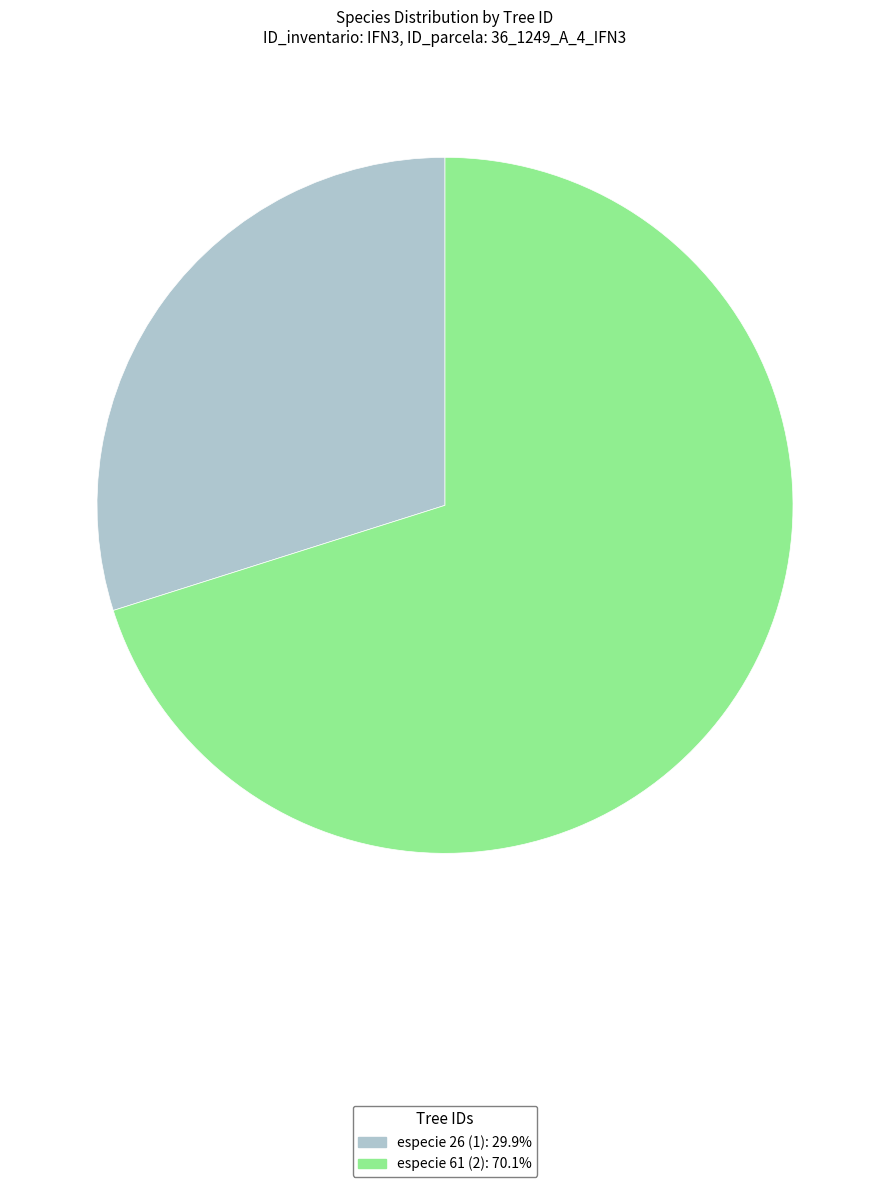

Does any single category account for the majority?

Yes